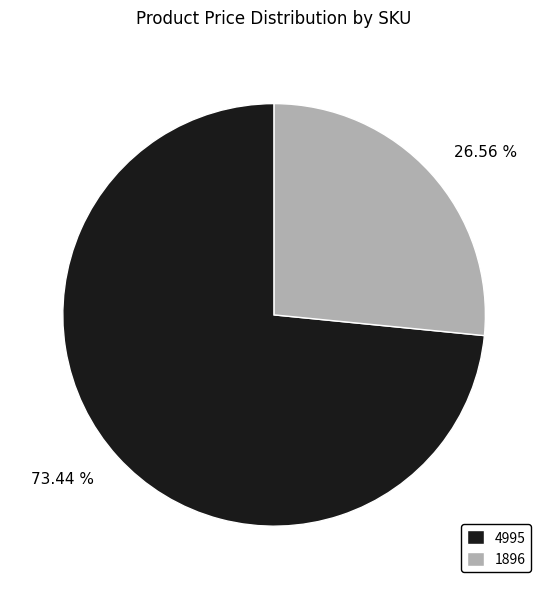

To the nearest percent, what is the difference between the largest and smallest slice percentages?

47%